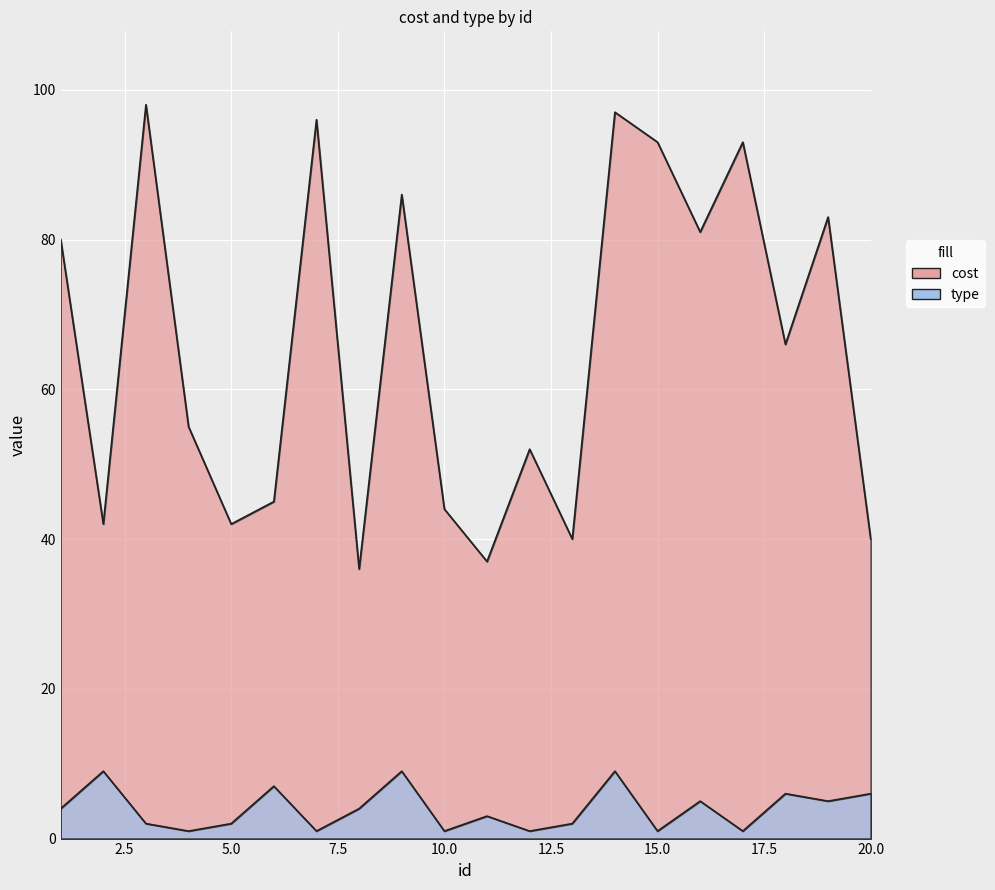

Count the number of categories in the chart.

20